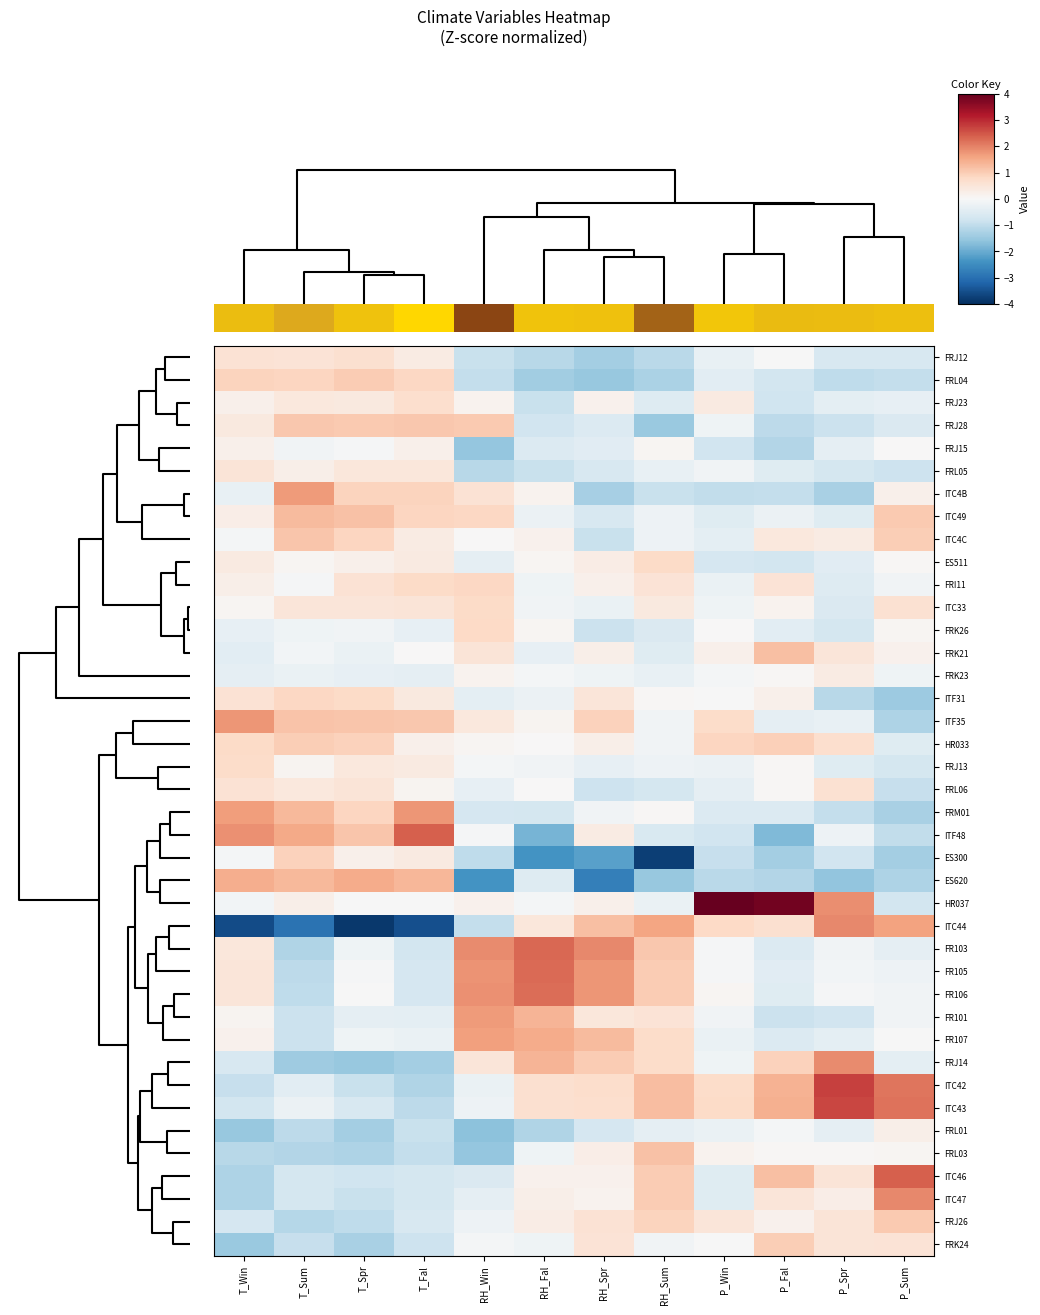

What is the difference between the highest and lowest values at RH_Sum?

5.4